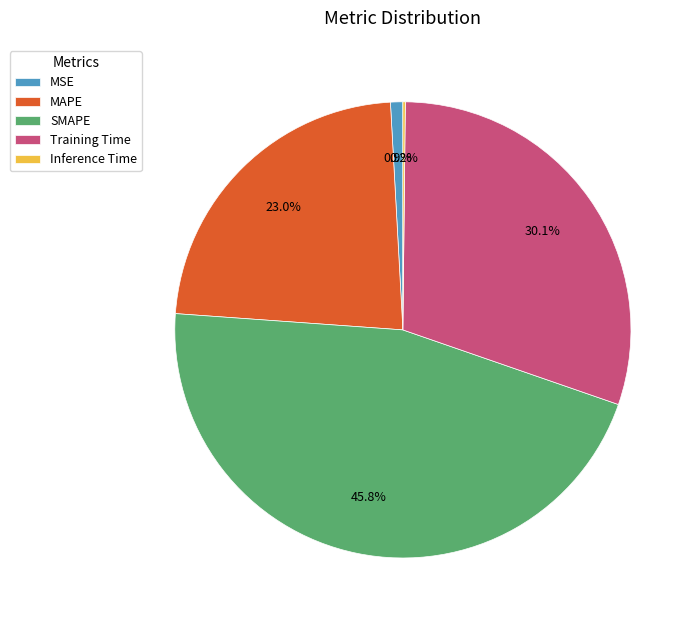

What is the largest slice in the pie chart?

SMAPE